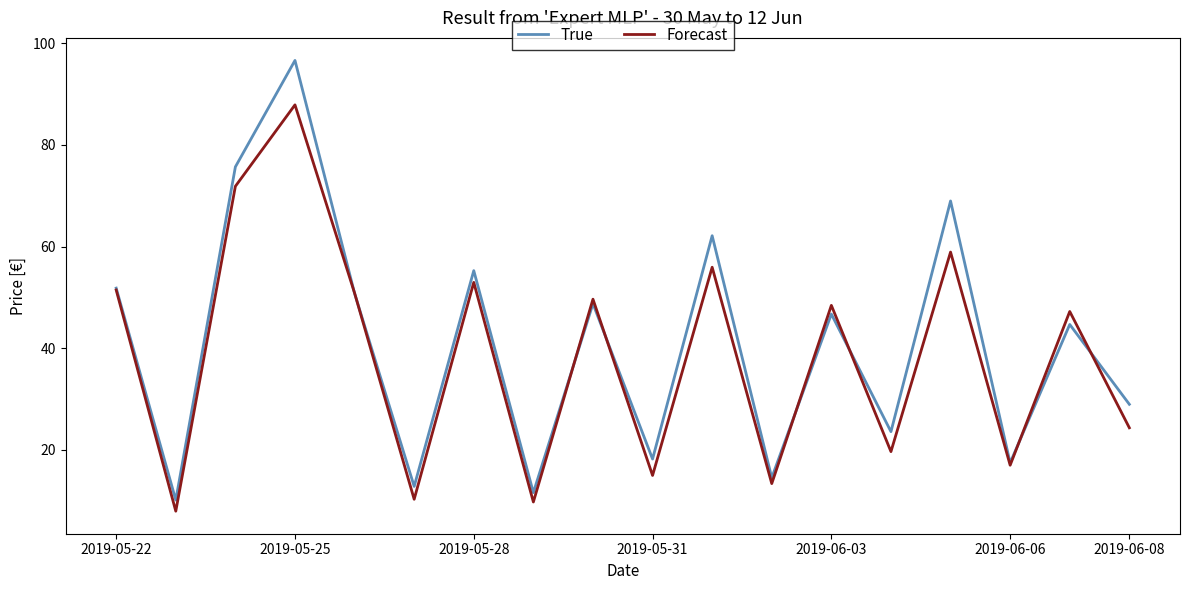

In Forecast, how many points are higher than both neighbors (excluding endpoints)?

7